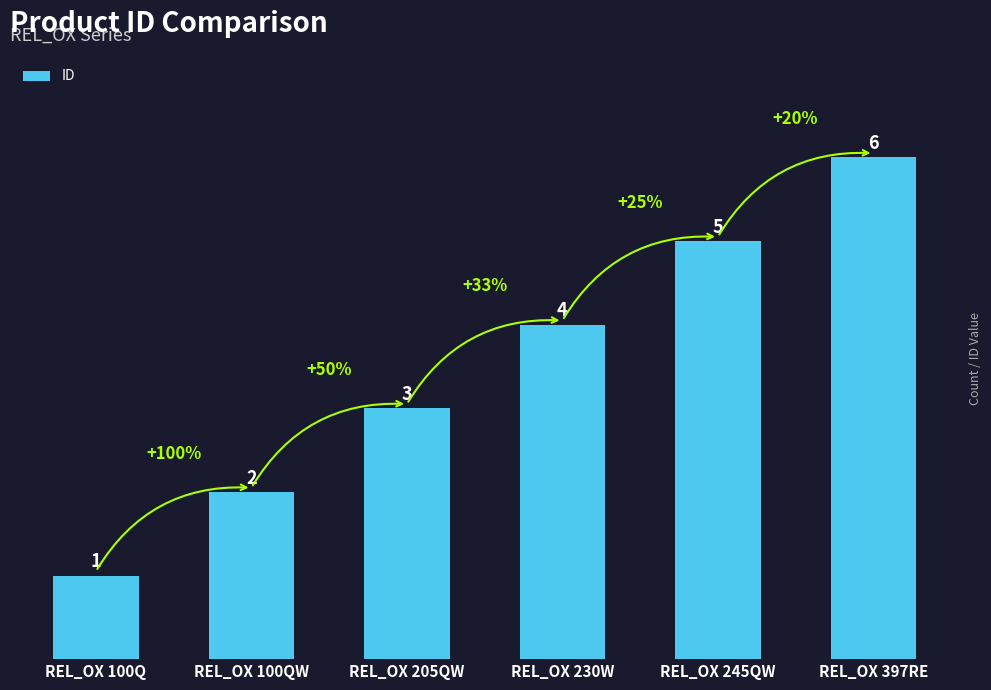

What is the difference between the maximum and minimum values?

5